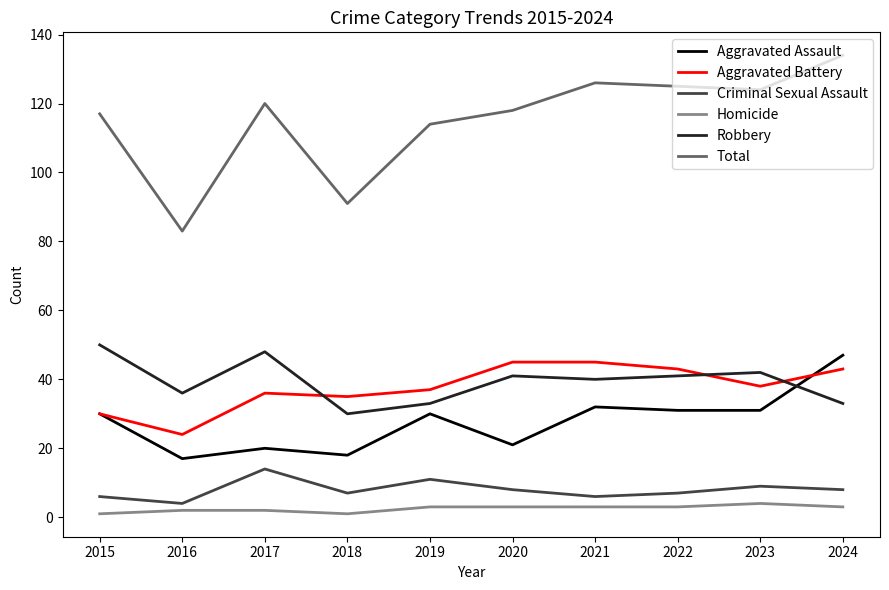

List the series in order of their peak value, lowest first.

Homicide, Criminal Sexual Assault, Aggravated Battery, Aggravated Assault, Robbery, Total